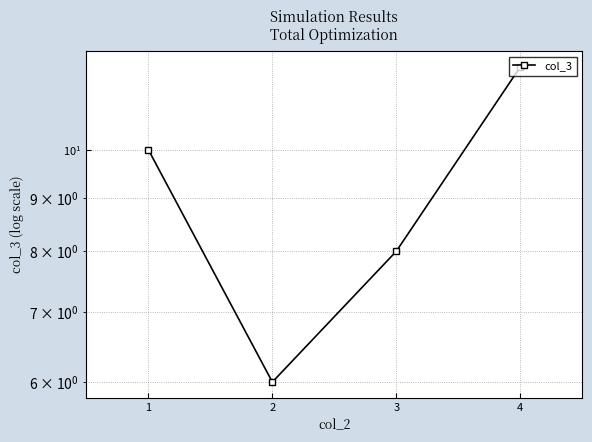

What is the difference between the second highest and second lowest values?

2